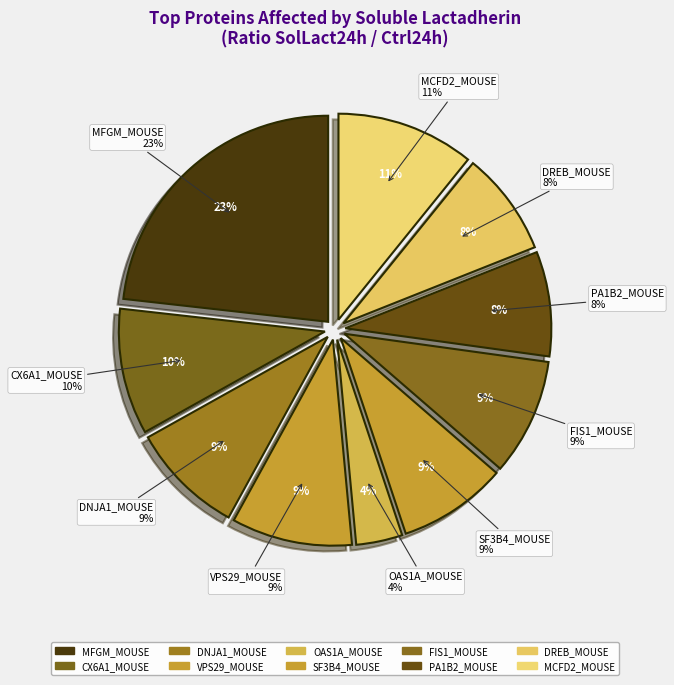

To the nearest percent, what portion does DNJA1_MOUSE represent?

9%